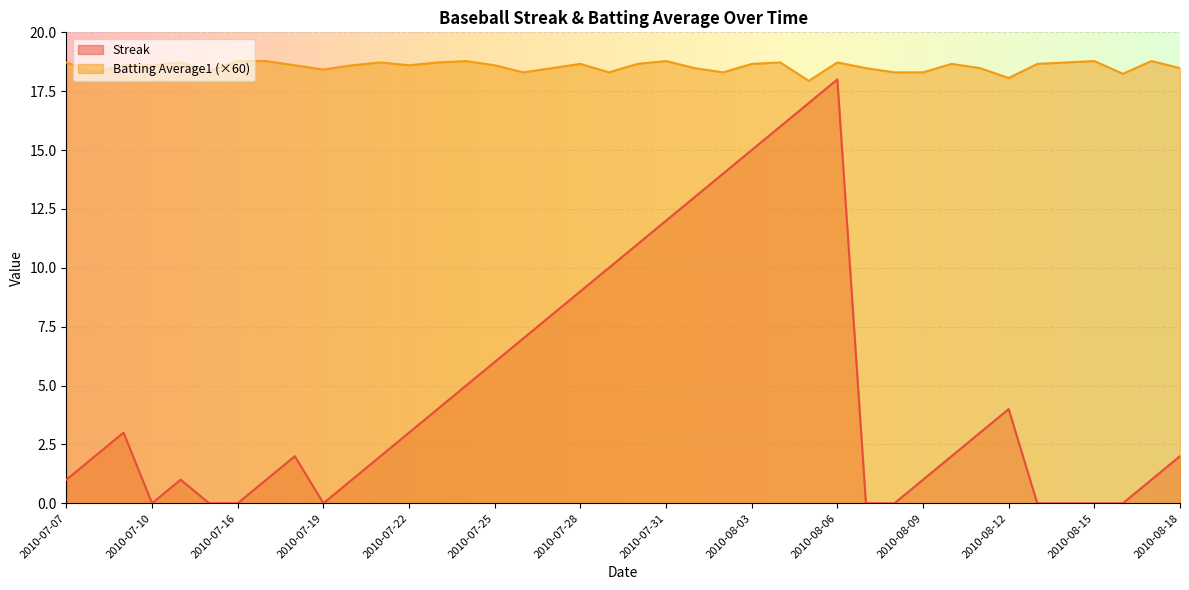

What is the difference between the maximum and second lowest values in the Streak series?

18.0